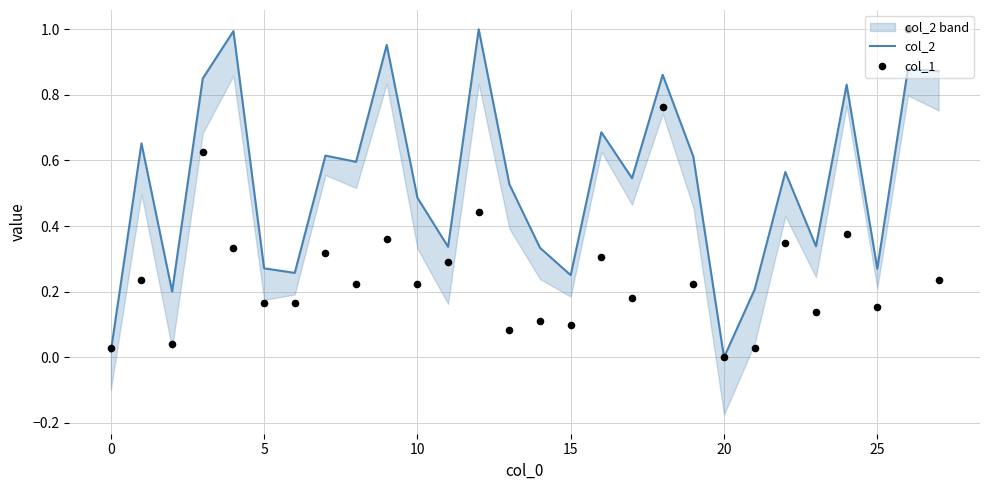

Which series reaches the minimum Y coordinate?

col_2